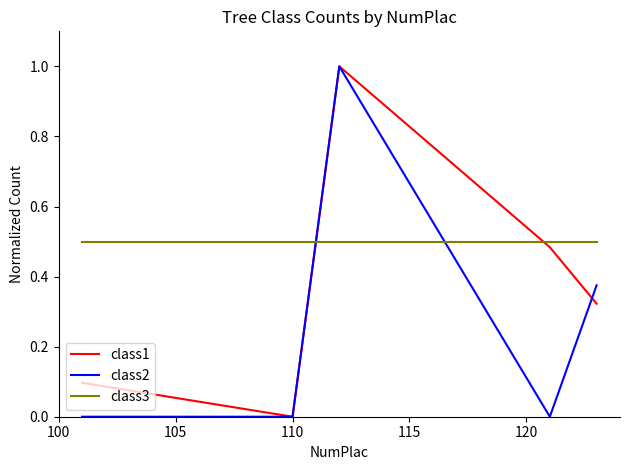

Rank the series by their average value, from lowest to highest.

class2, class1, class3